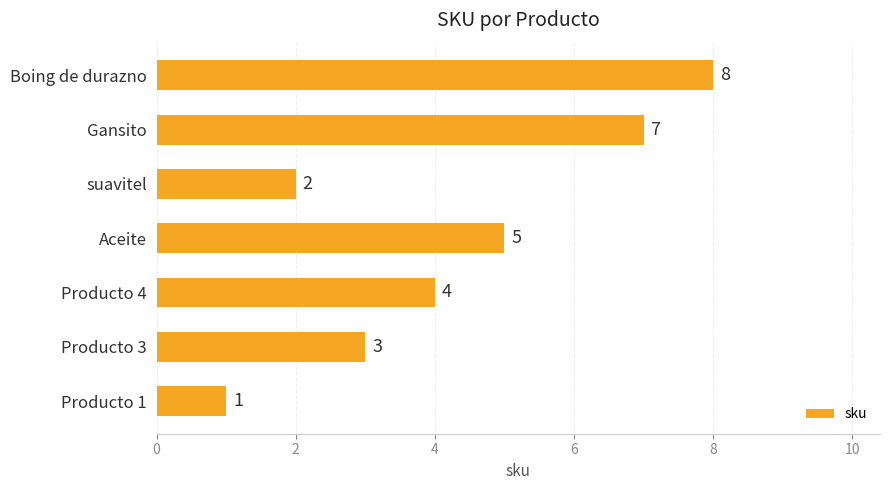

List the labels in order of value, largest first.

Boing de durazno, Gansito, Aceite, Producto 4, Producto 3, suavitel, Producto 1